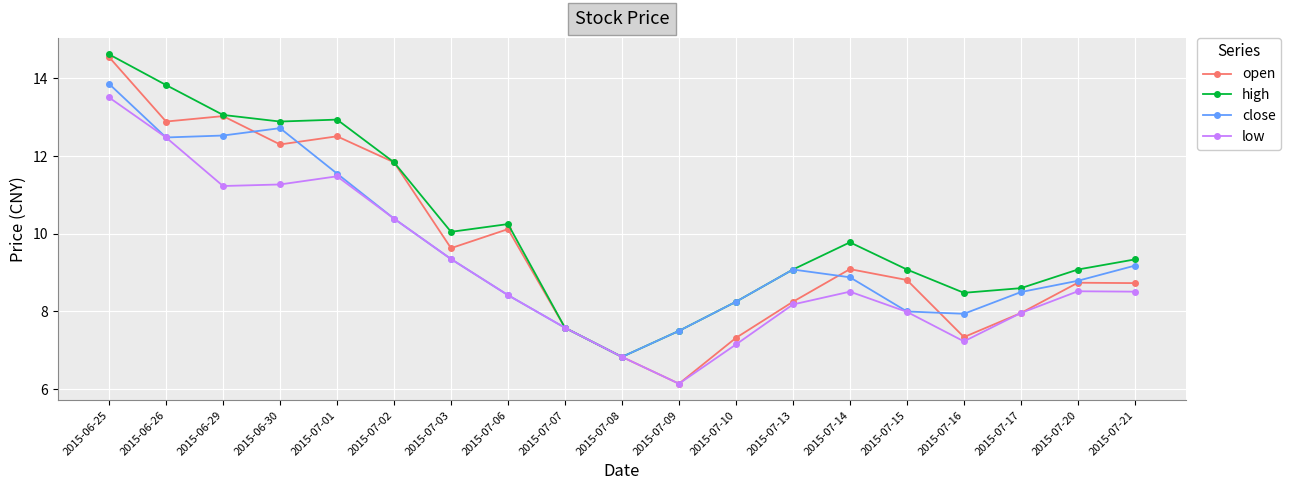

What is the highest value of the close series?

13.9